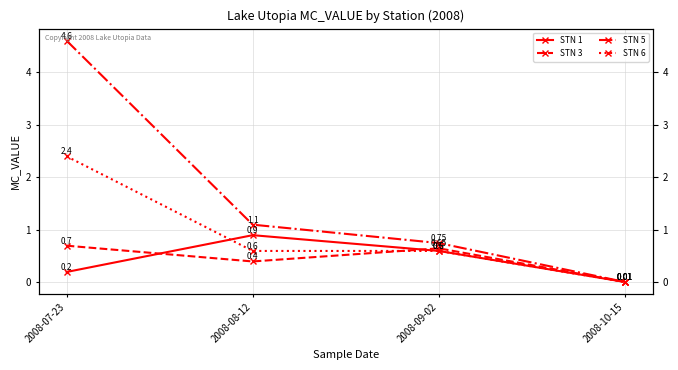

Read the STN 6 value at 2008-07-23.

2.4